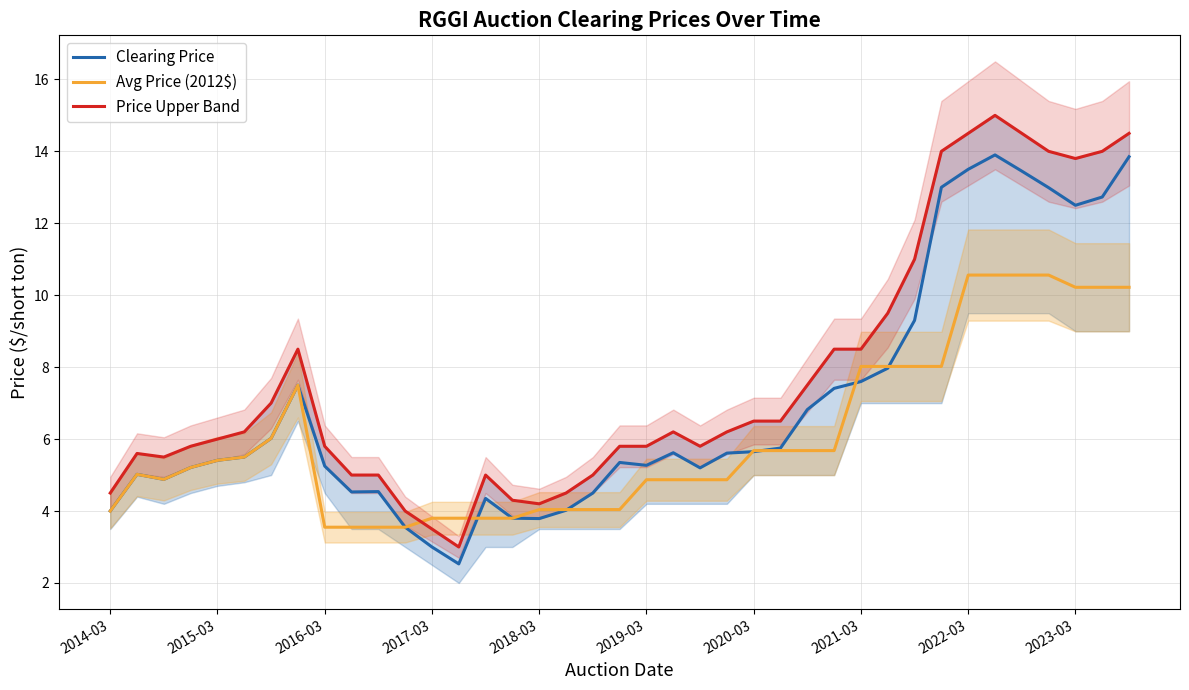

True or false: Avg Price (2012$) has a value of 8.0 at 30.

True